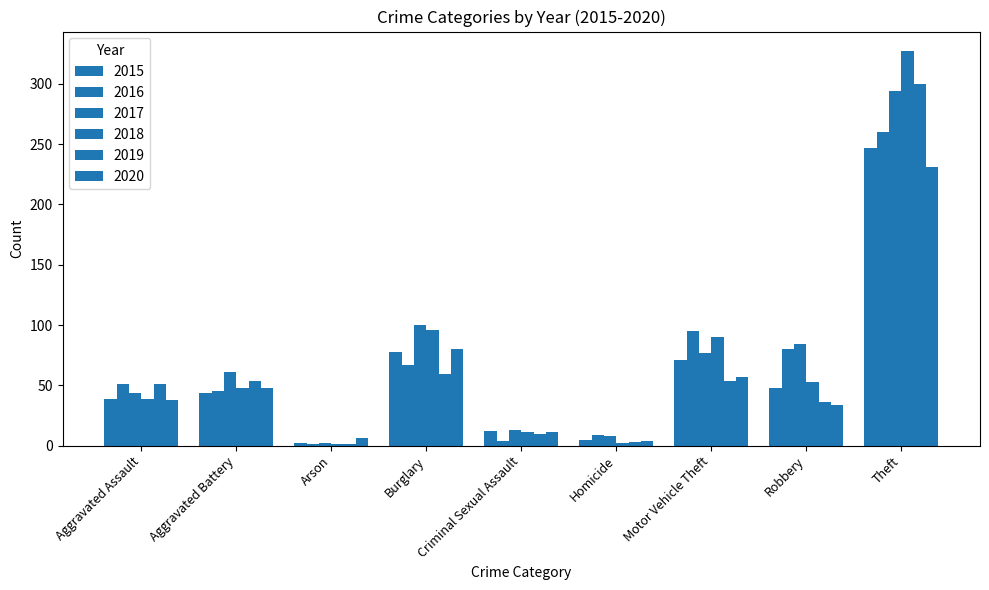

At how many categories does at least one series exceed 42?

6